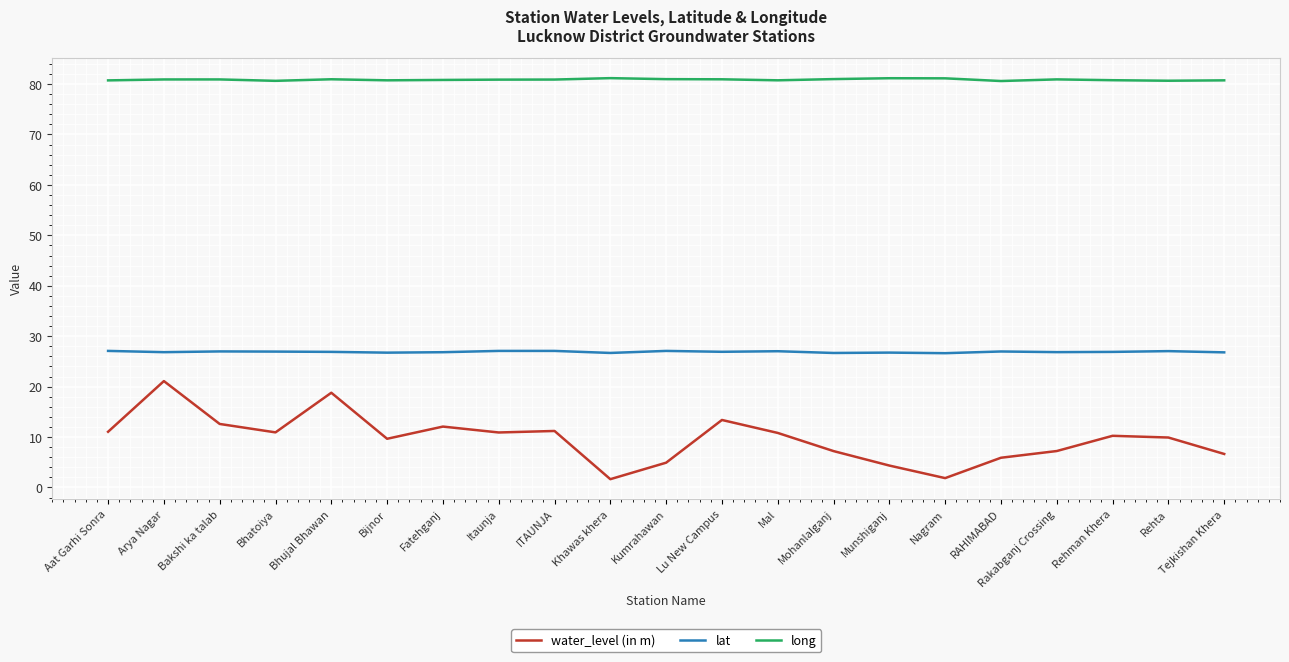

At which category does water_level (in m) reach its first local valley?

Bhatoiya